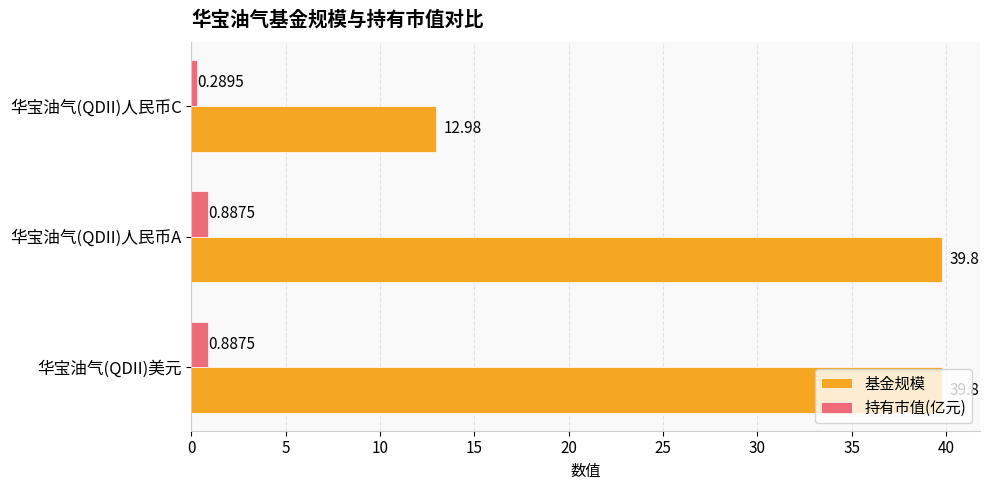

At which label does 基金规模 reach its minimum?

华宝油气(QDII)人民币C